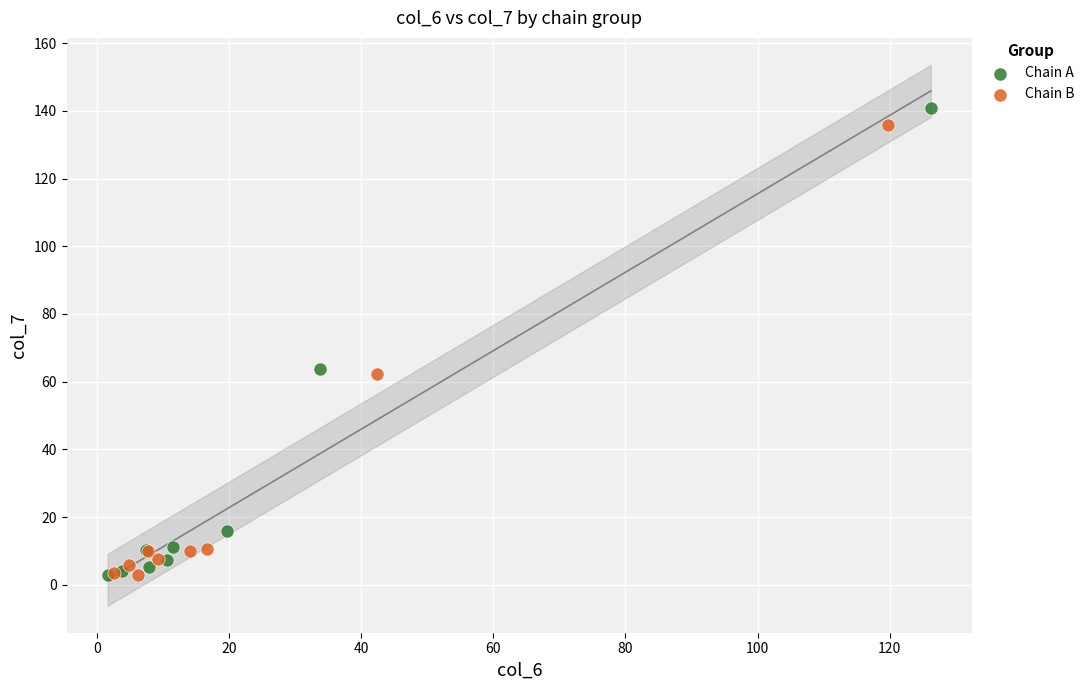

Which series has the largest Y range (max minus min)?

Chain A